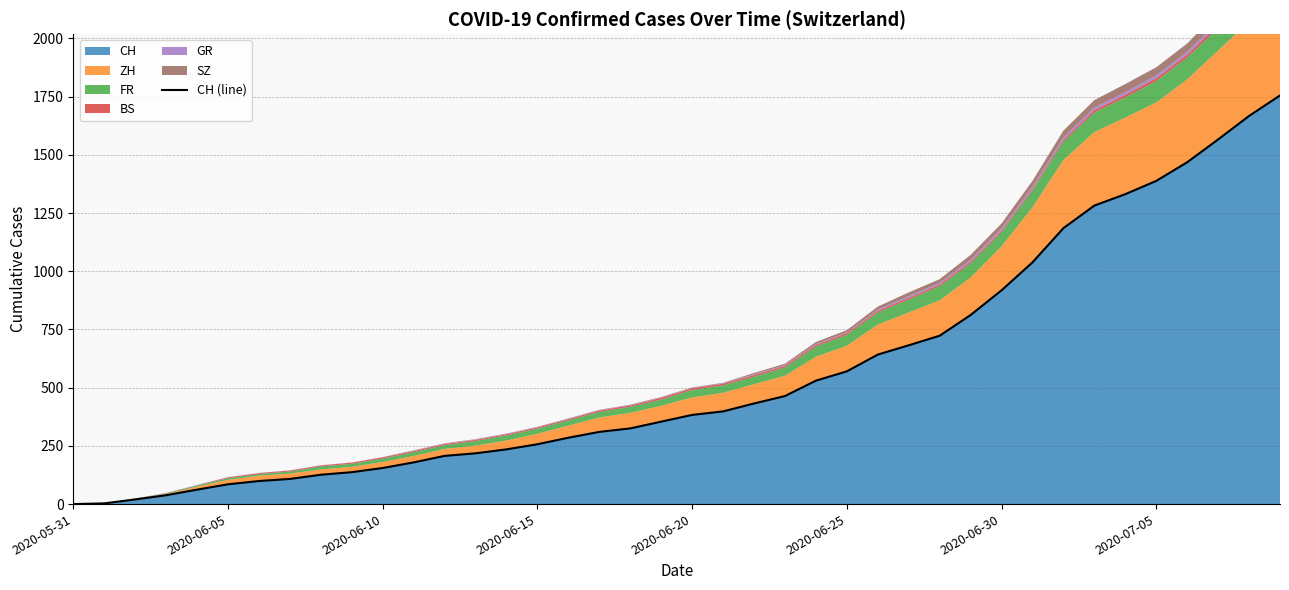

True or false: the data shows 682 at 27.

True